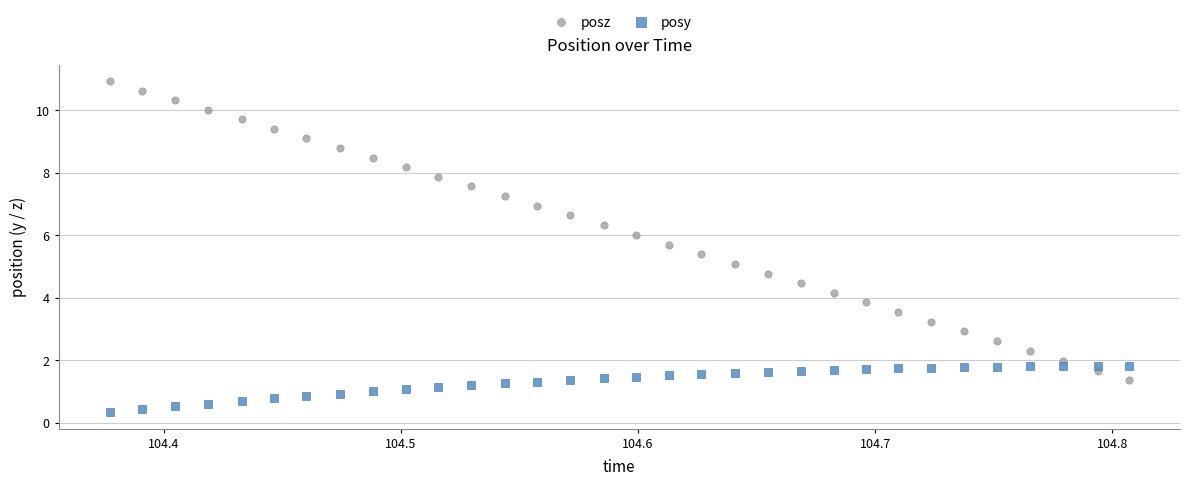

What are all the series names shown in the legend?

posz, posy